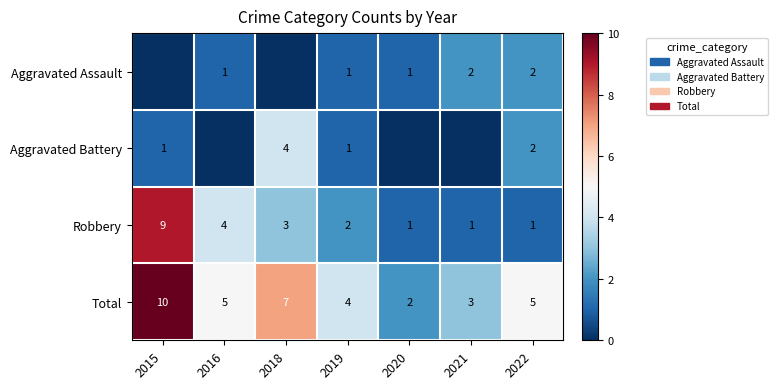

What is the approximate value of Robbery at 2015?

9